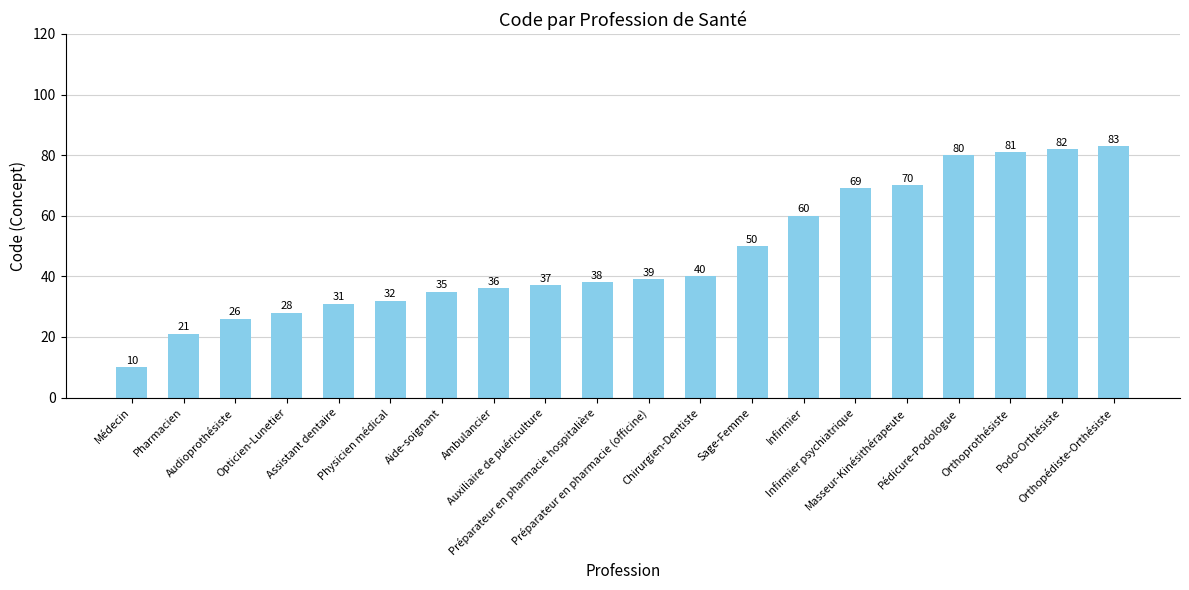

Reading right to left, extract all data points from this chart.

83	82	81	80	70	69	60	50	40	39	38	37	36	35	32	31	28	26	21	10